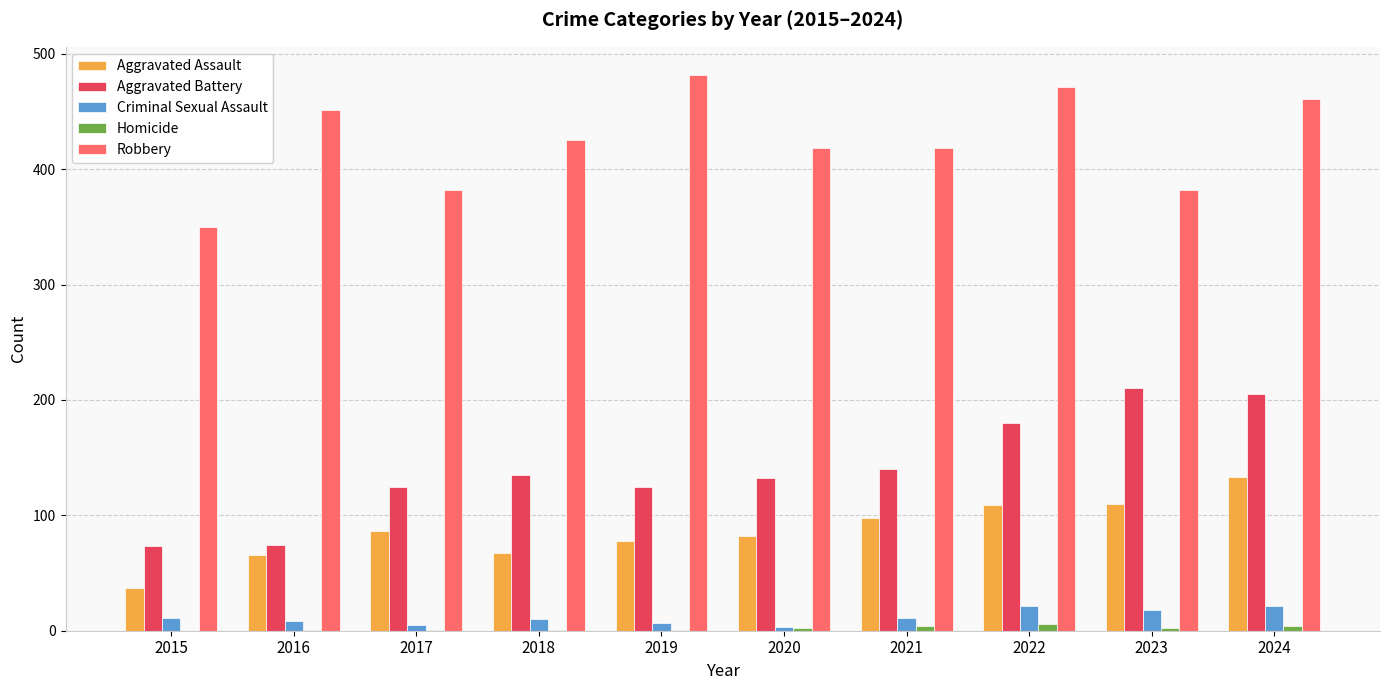

What is the sum of all Homicide values?

22